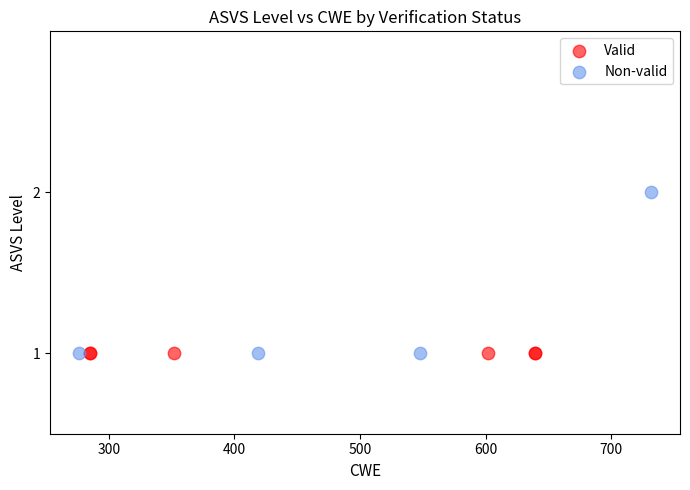

Which series reaches the maximum Y coordinate?

Non-valid